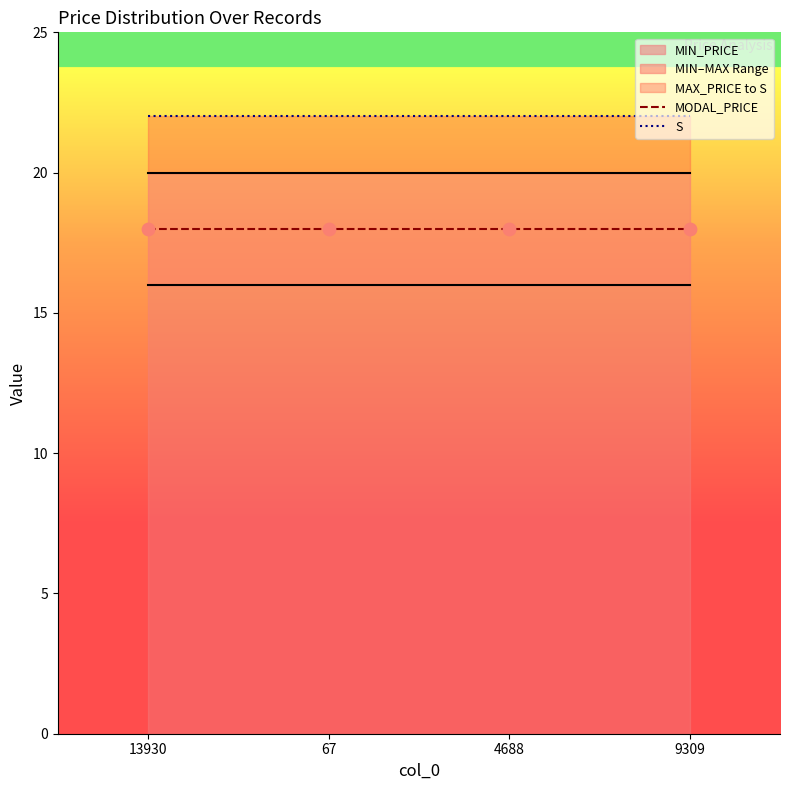

Which series contains the highest Y value?

S